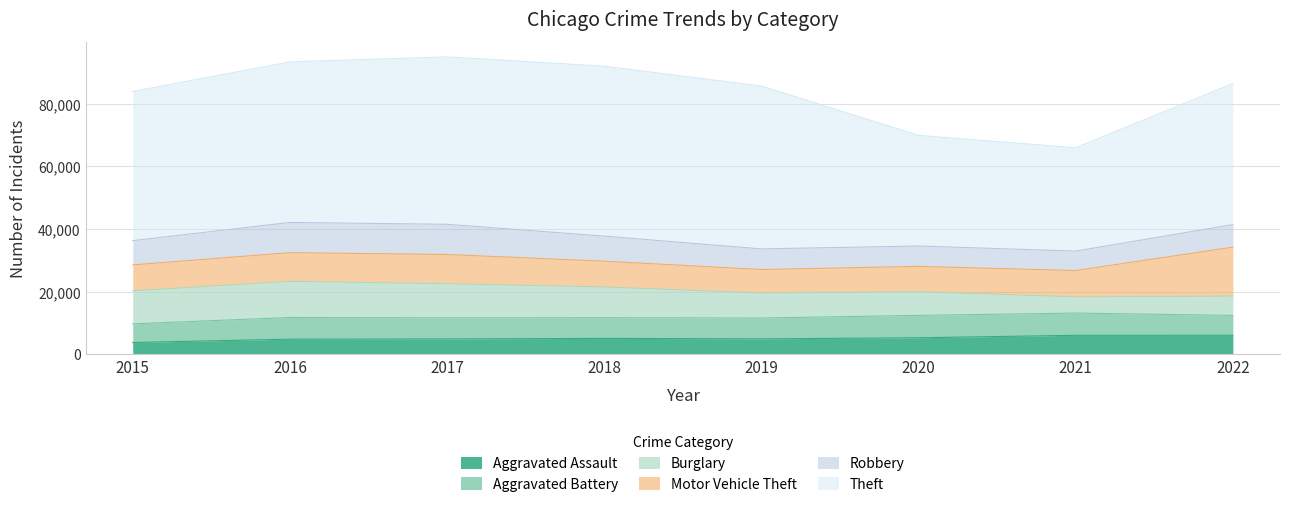

True or false: Burglary and Theft cross at least once.

False